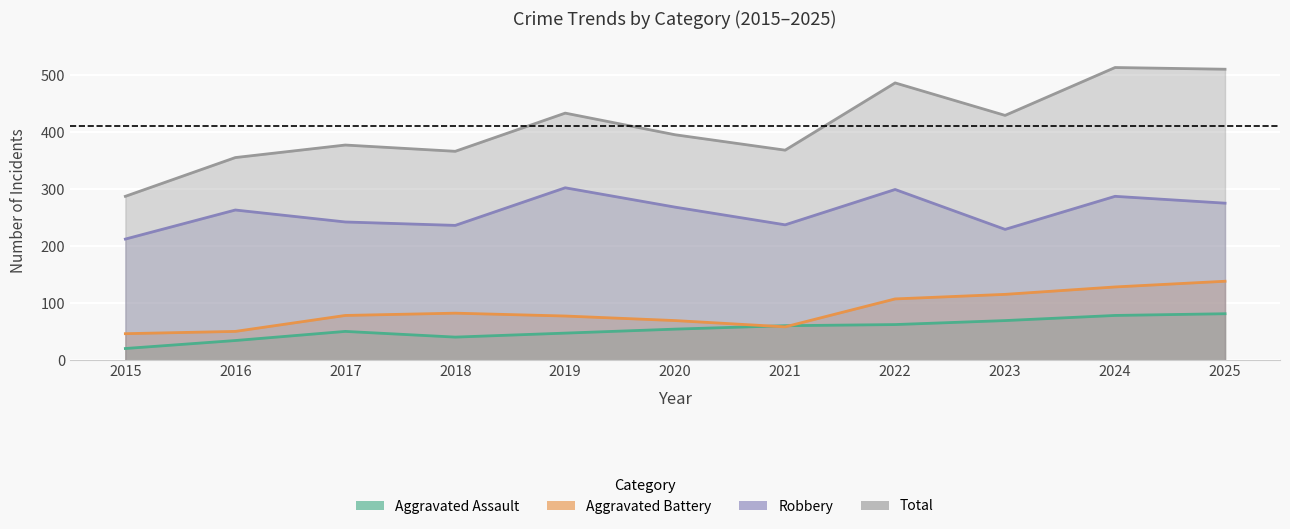

What is the minimum value for Robbery?

213